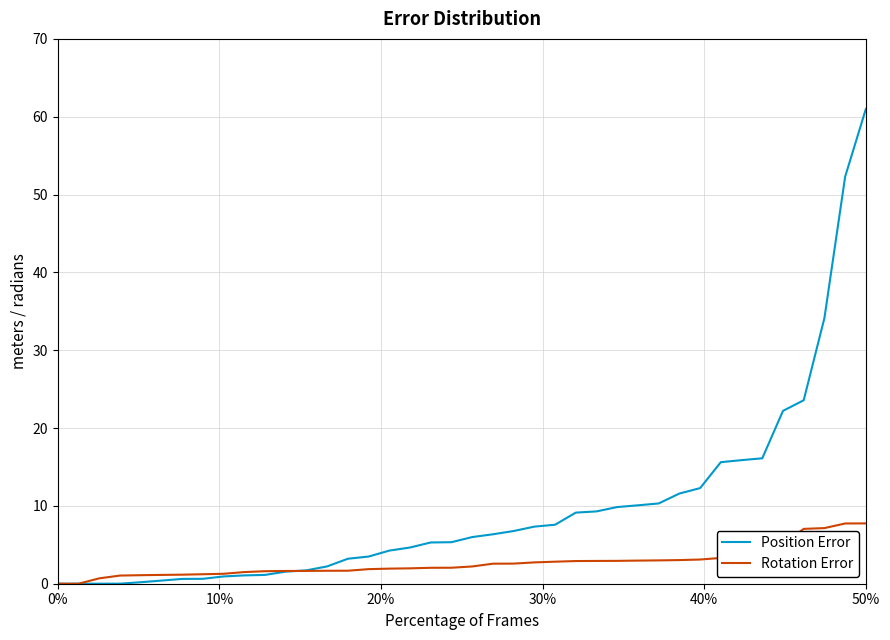

How many lines are shown in the chart?

2